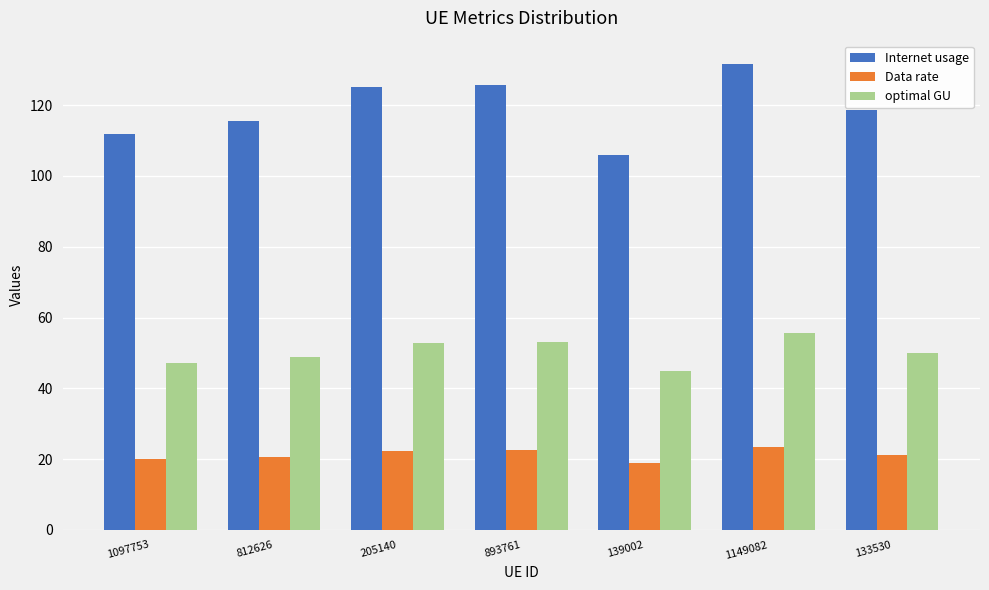

Which series has the largest range (max minus min)?

Internet usage